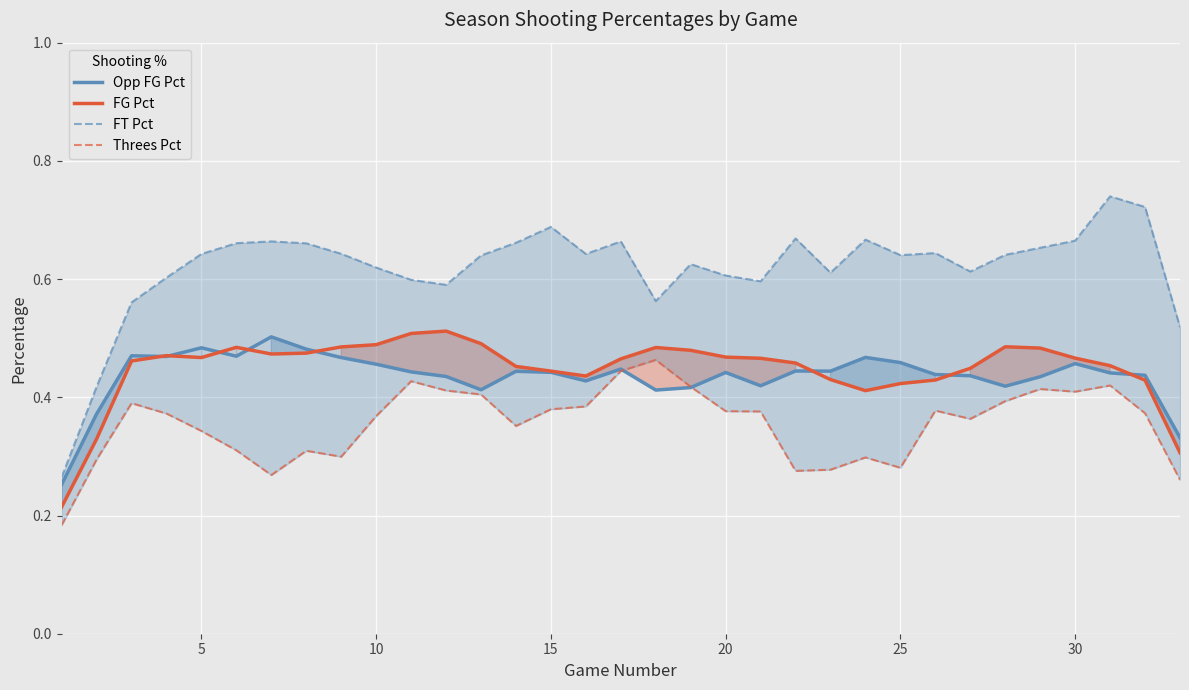

Read the FT Pct value at 30.

0.7